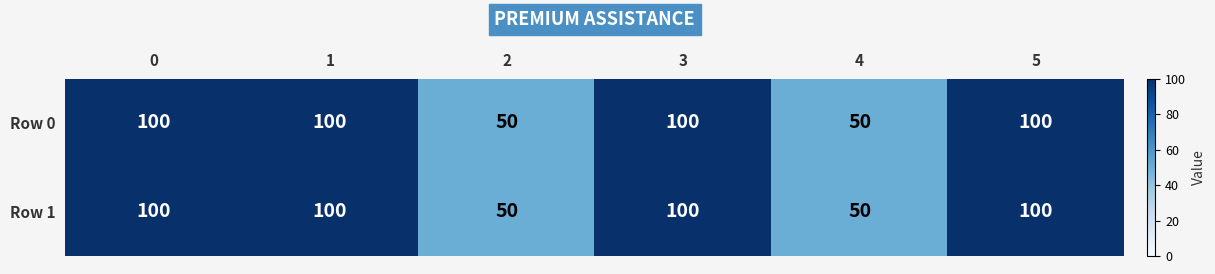

How many Row 0 values are between 50 and 100?

6